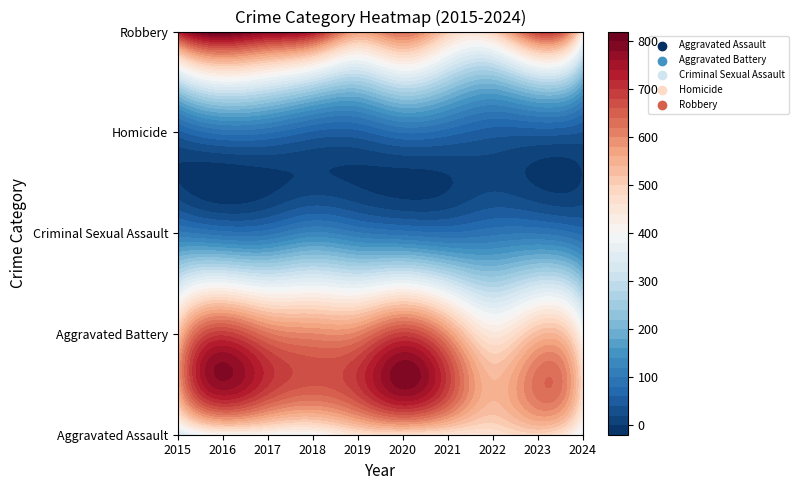

What is the spread (max minus min) of values at 2020?

605